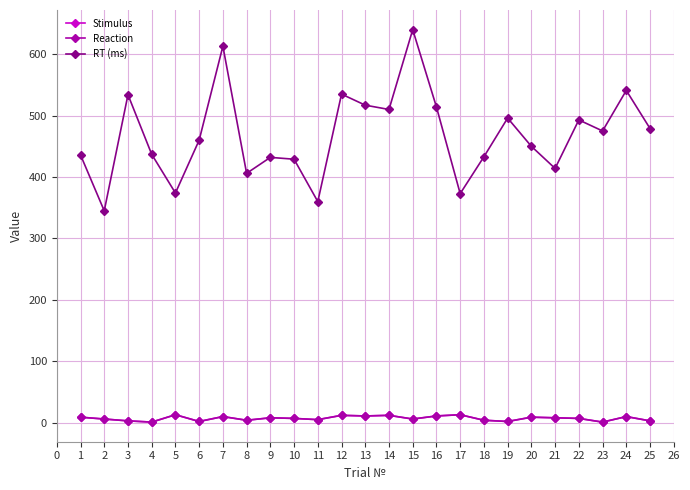

At how many categories does at least one series exceed 343?

25